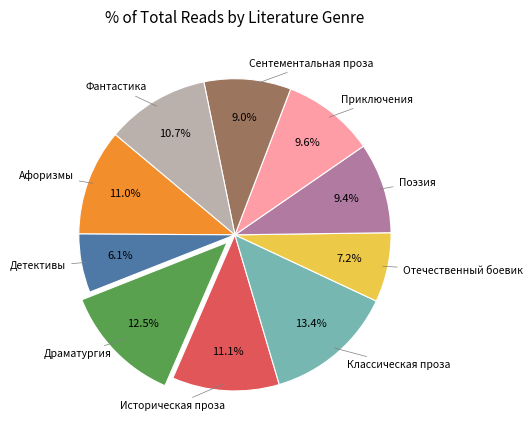

To the nearest percent, what is the difference between the largest and smallest slice percentages?

7%